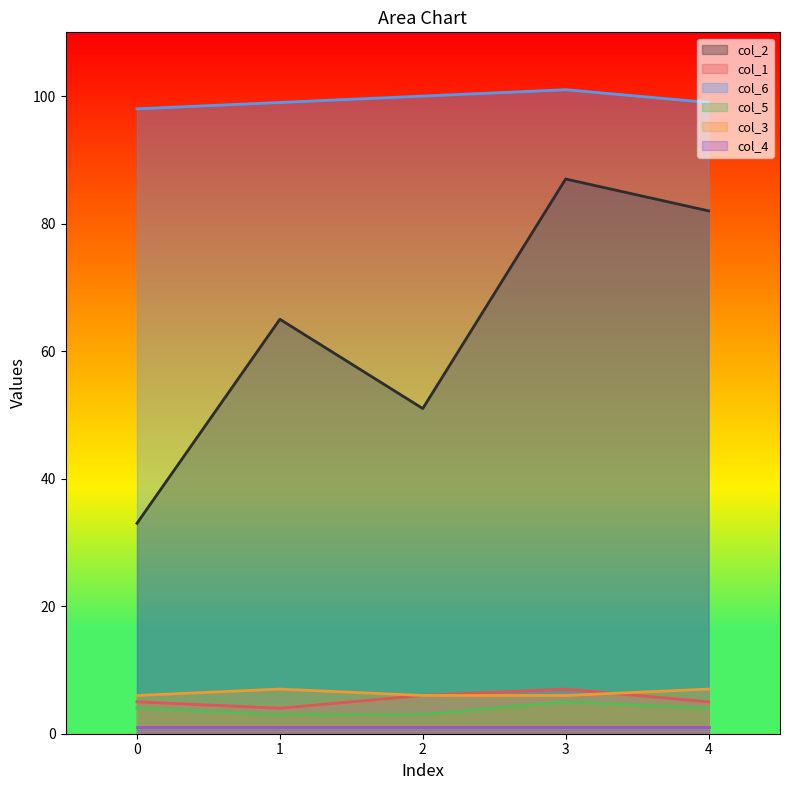

What is the sum of all col_5 values?

19